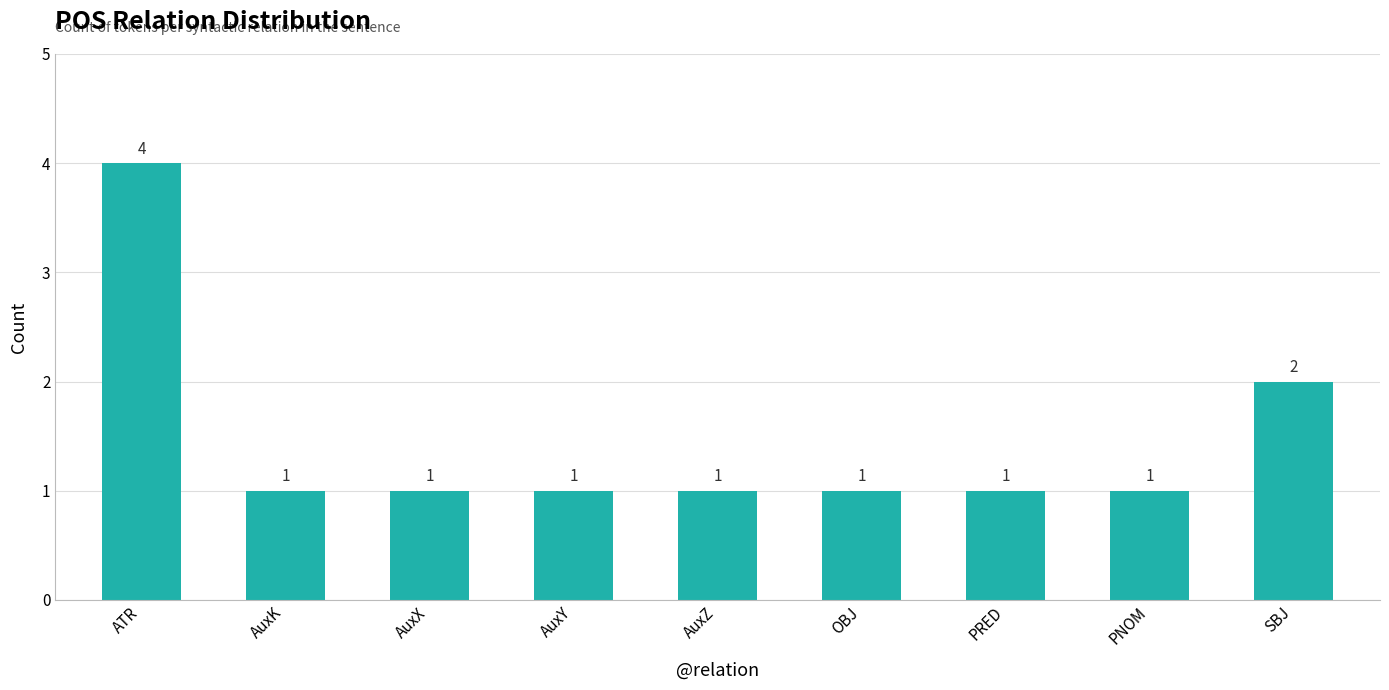

How many values are between 1 and 2?

8